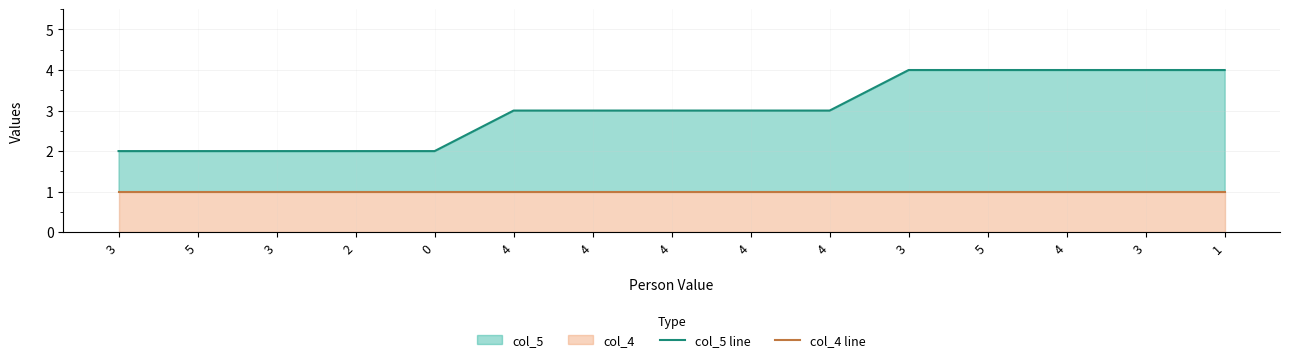

True or false: col_5 line has a value of 3 at 4.

True